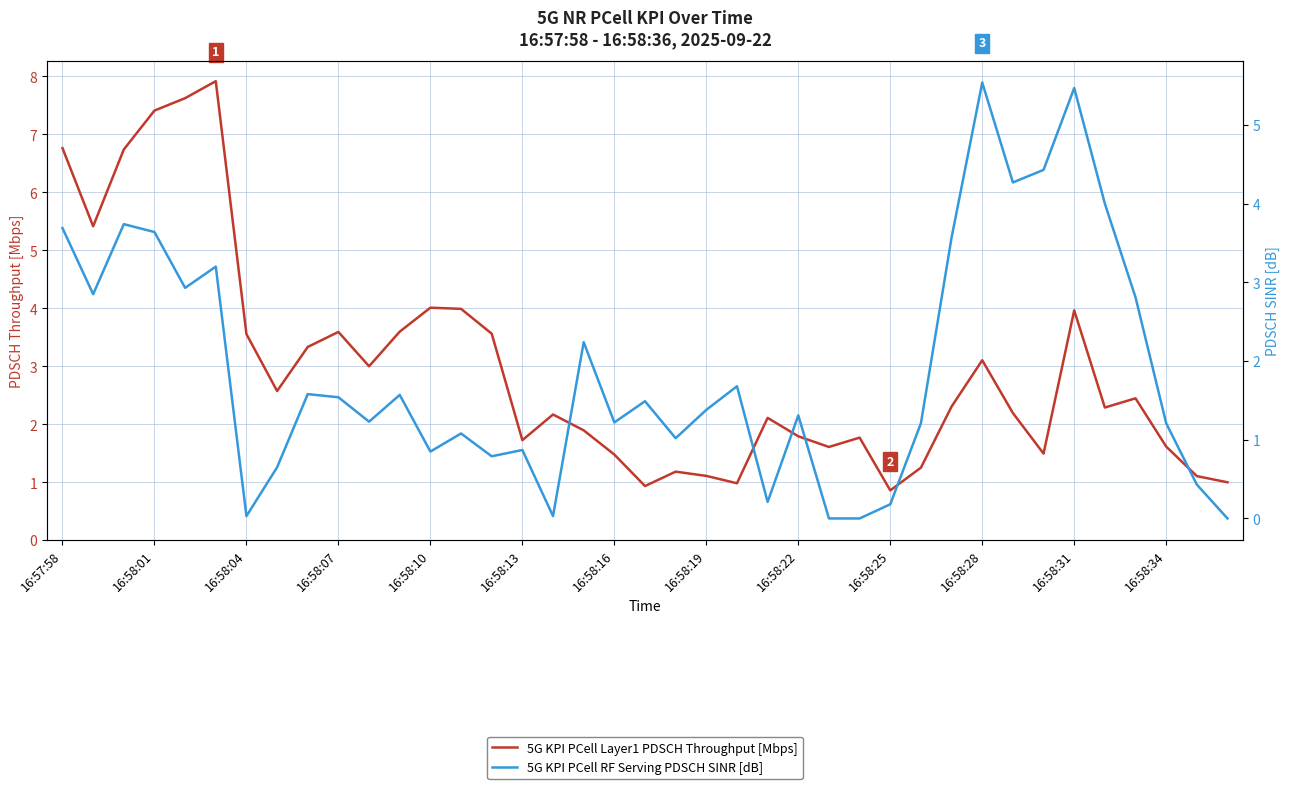

How many times do 5G KPI PCell RF Serving PDSCH SINR [dB] and 5G KPI PCell Layer1 PDSCH Throughput [Mbps] cross each other?

8